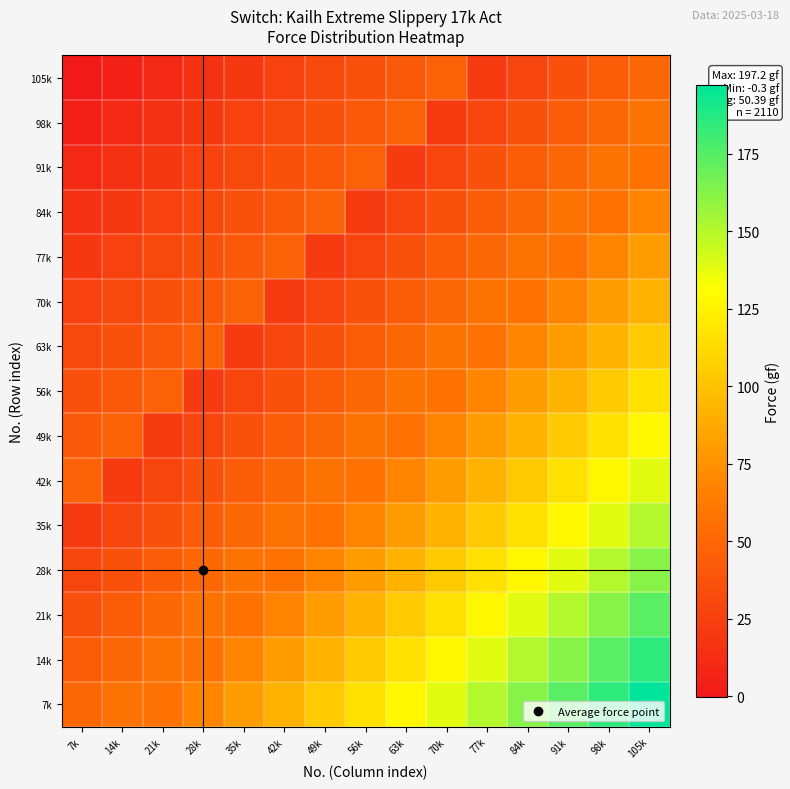

Which label corresponds to the smallest value in the chart?

7k